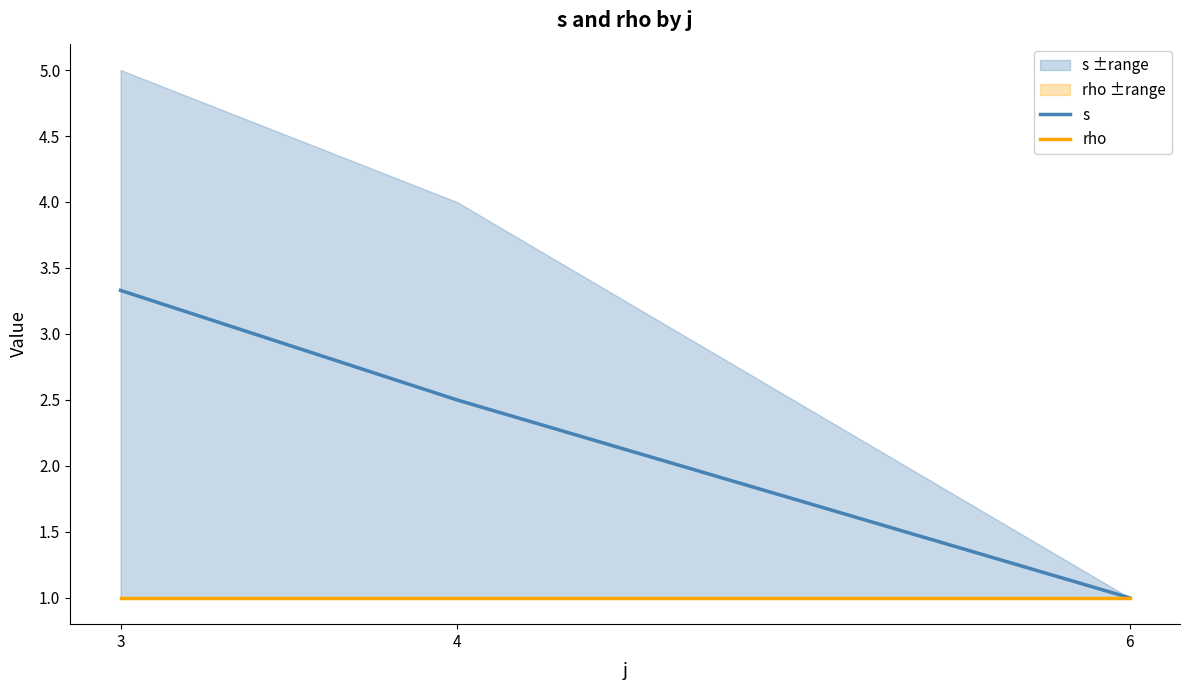

Reading left to right, what are all the values shown in this chart?

s: 3.3	2.5	1.0
rho: 1.0	1.0	1.0